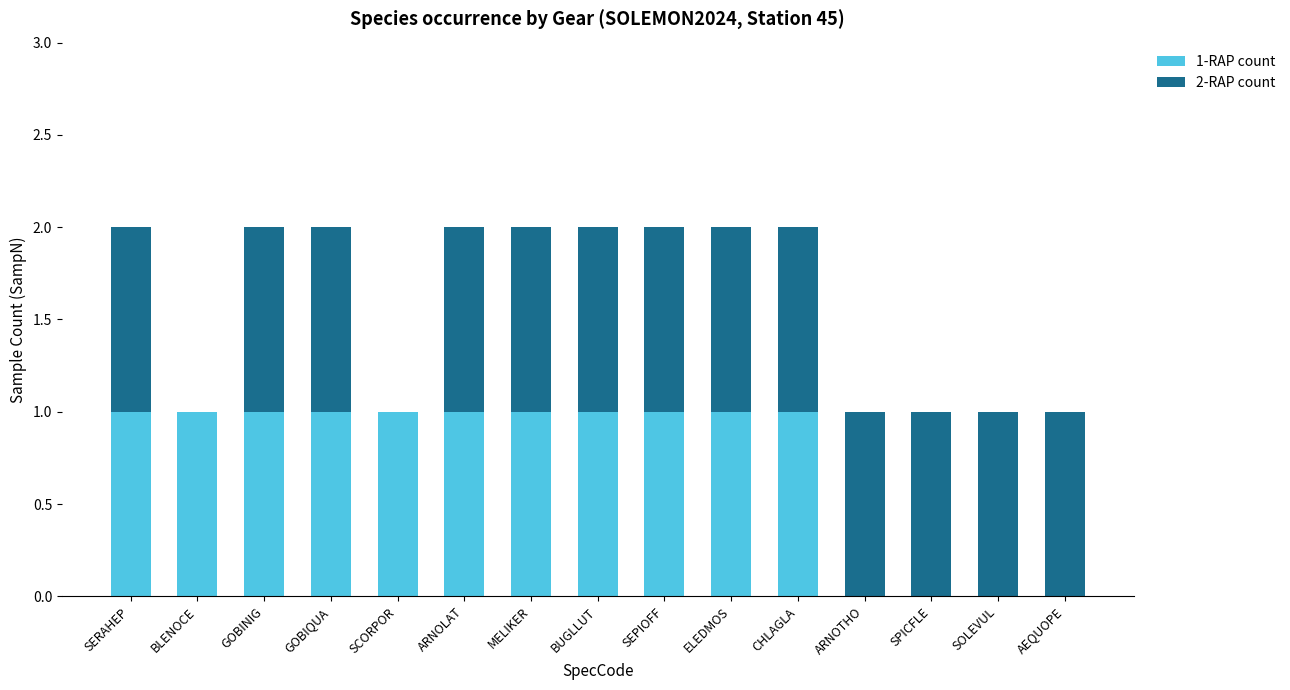

Reading left to right, list the values for the 1-RAP count series.

SERAHEP=1	BLENOCE=1	GOBINIG=1	GOBIQUA=1	SCORPOR=1	ARNOLAT=1	MELIKER=1	BUGLLUT=1	SEPIOFF=1	ELEDMOS=1	CHLAGLA=1	ARNOTHO=0	SPICFLE=0	SOLEVUL=0	AEQUOPE=0